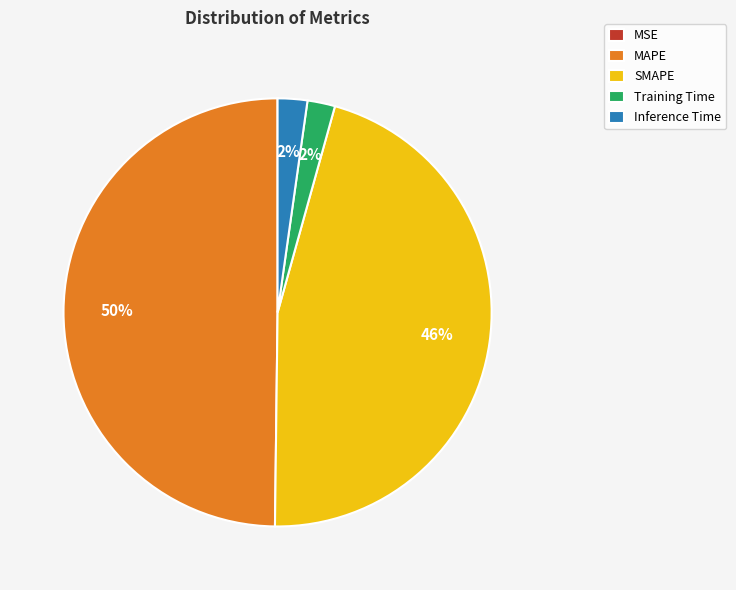

Which slice is the largest?

MAPE